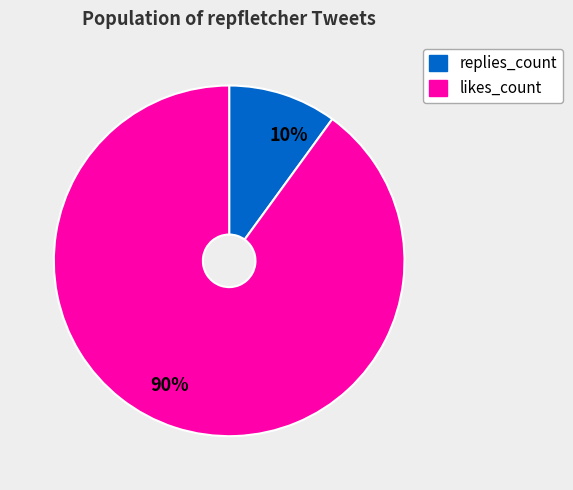

How many slices are in this pie chart?

2